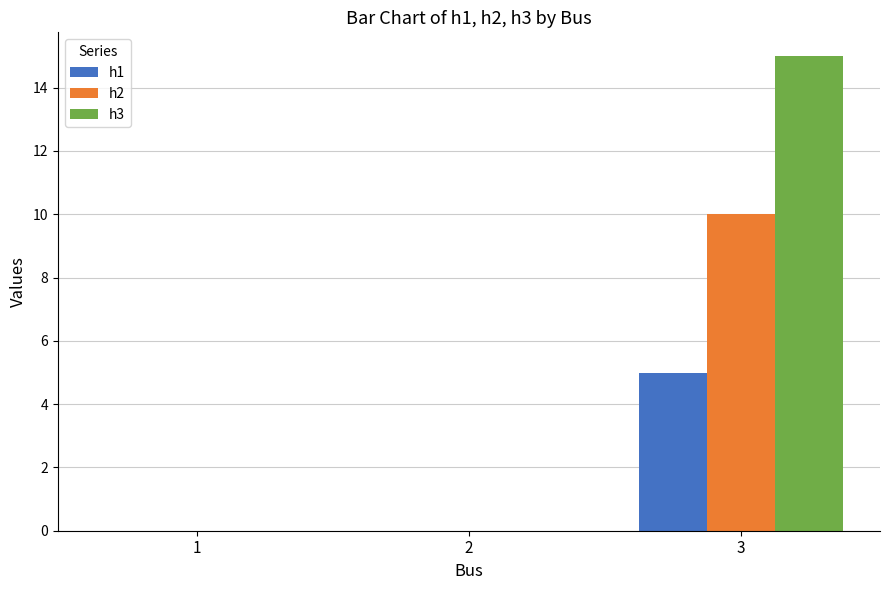

What is the maximum value shown in the chart?

15